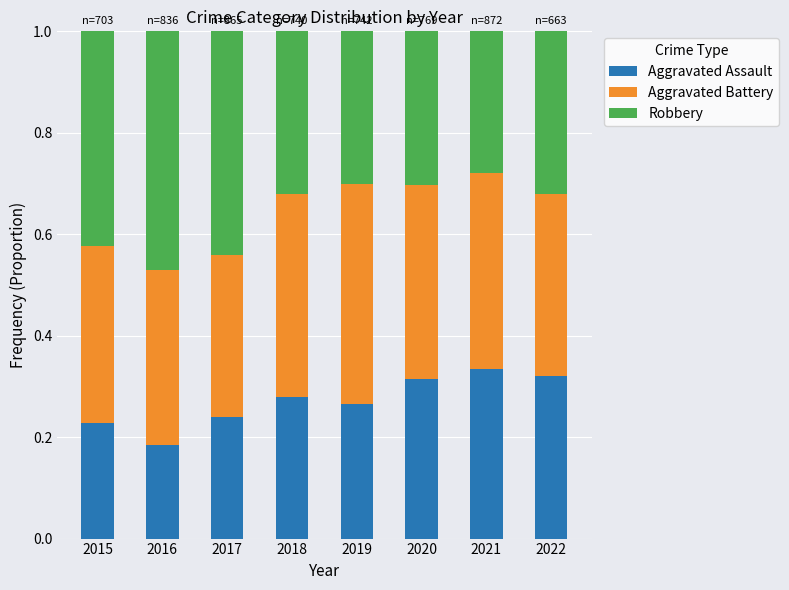

Where is Aggravated Assault nearest to the value 0?

2016